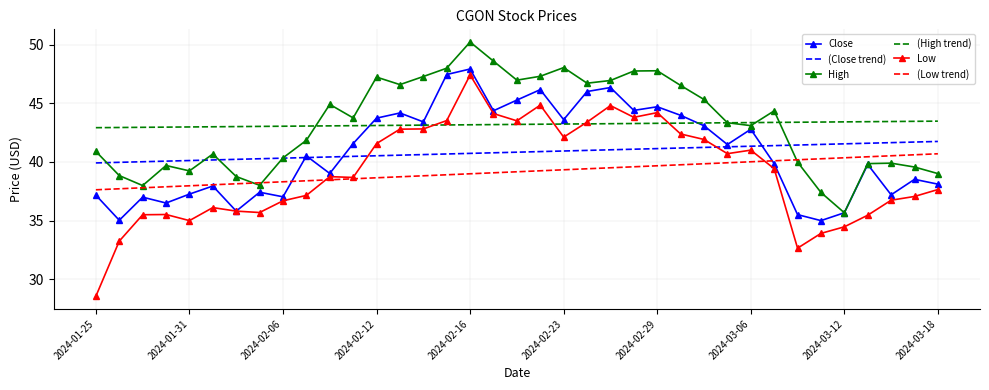

What is the maximum value for (High trend)?

43.5